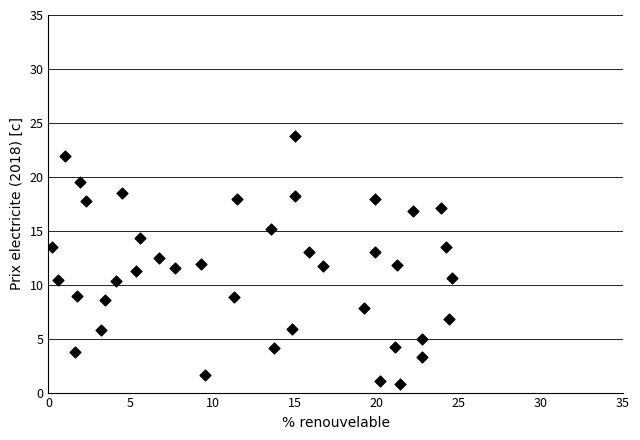

What is the range of X values (max minus min)?

24.4